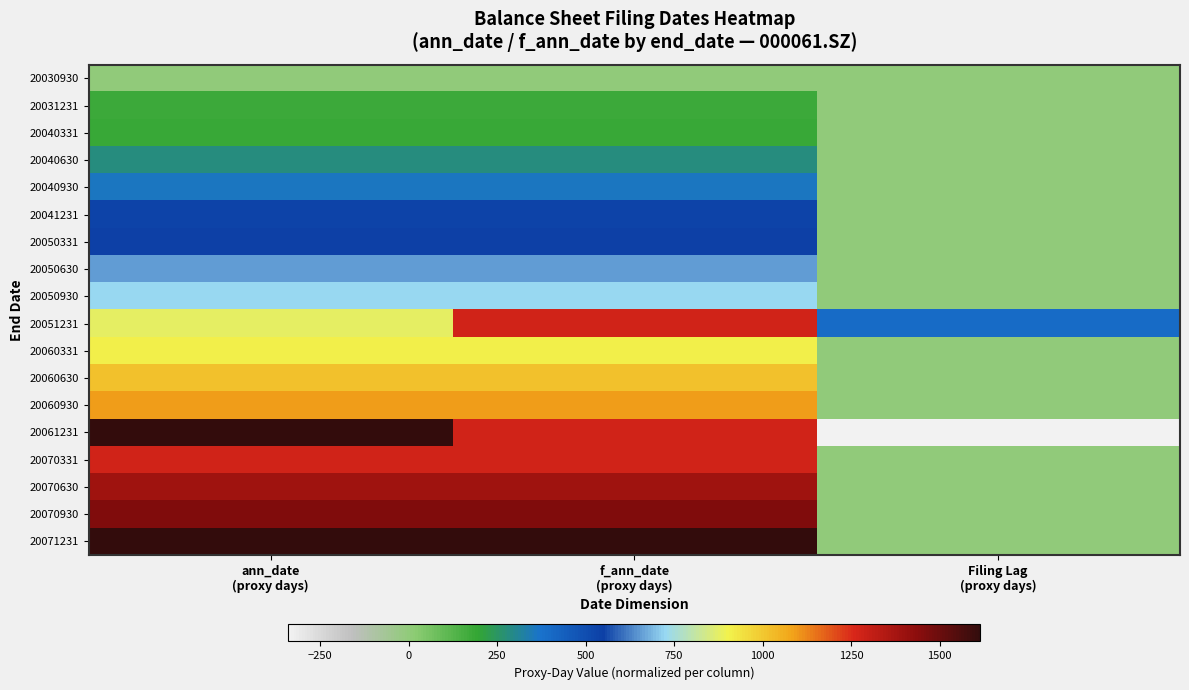

Which has a higher value, Filing Lag
(proxy days) or f_ann_date
(proxy days)?

Filing Lag
(proxy days)